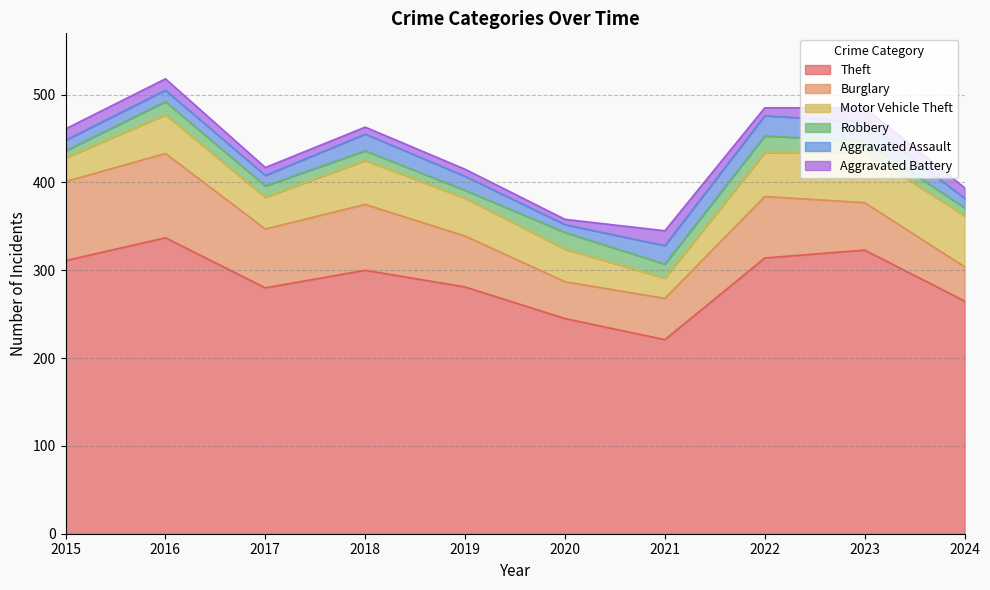

How many values in the Robbery series are below 13?

5